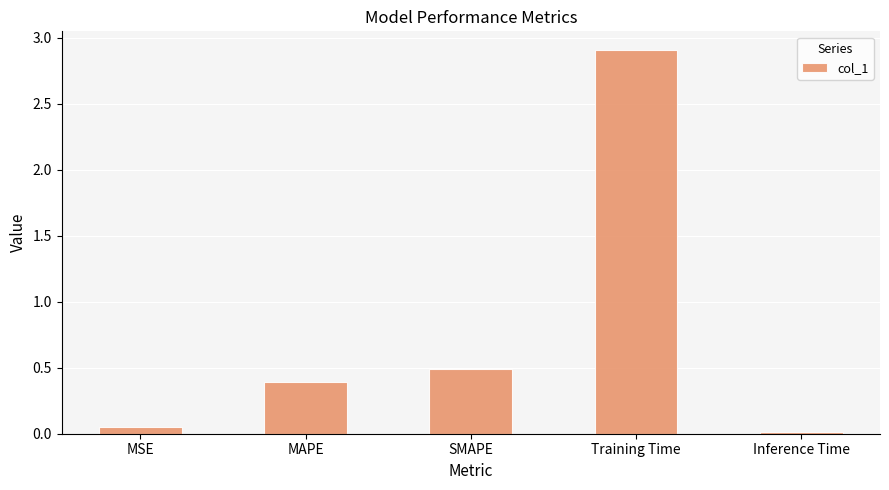

The chart shows a value of 0.1 at MAPE. True or false?

False